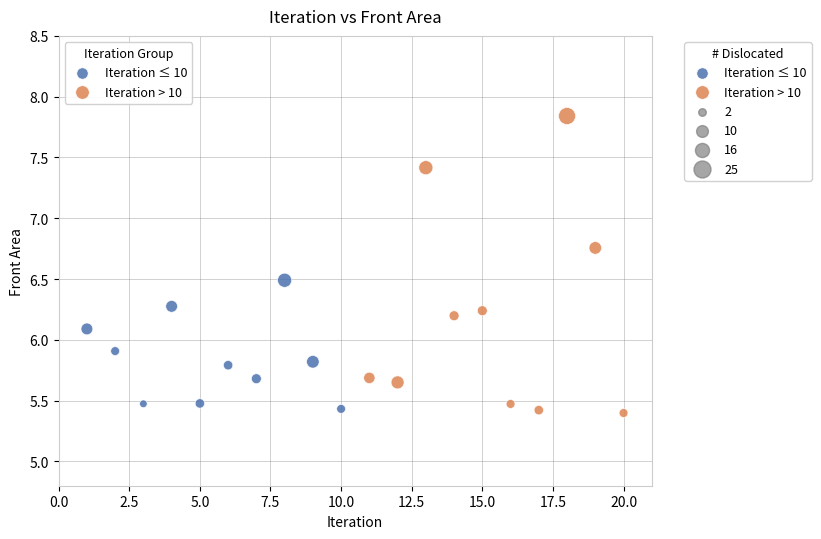

Which series has the largest Y range (max minus min)?

Iteration > 10